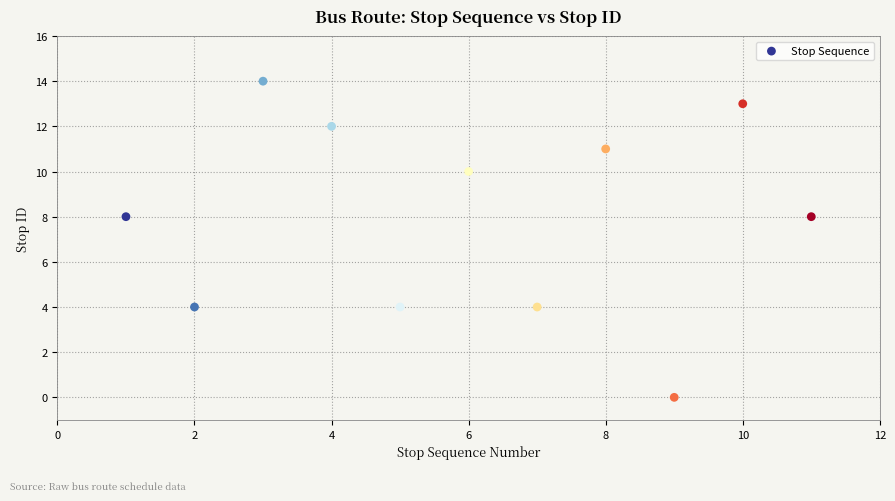

What is the range of Y values (max minus min)?

14